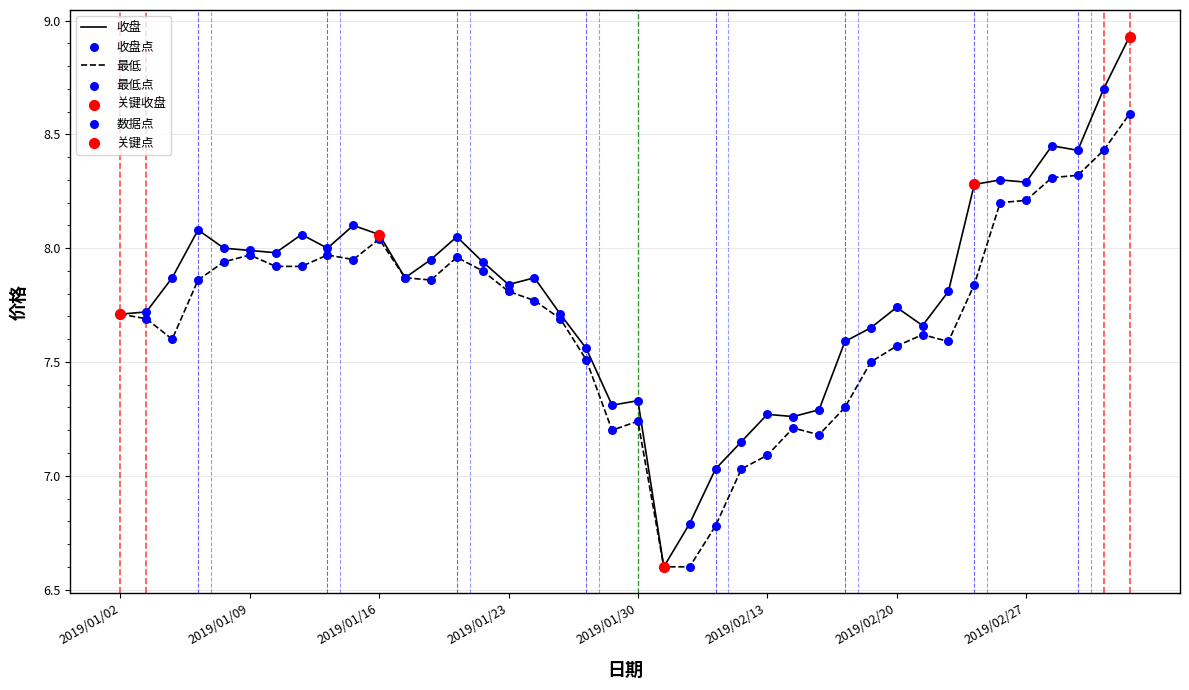

Which series has the largest total across all categories?

收盘